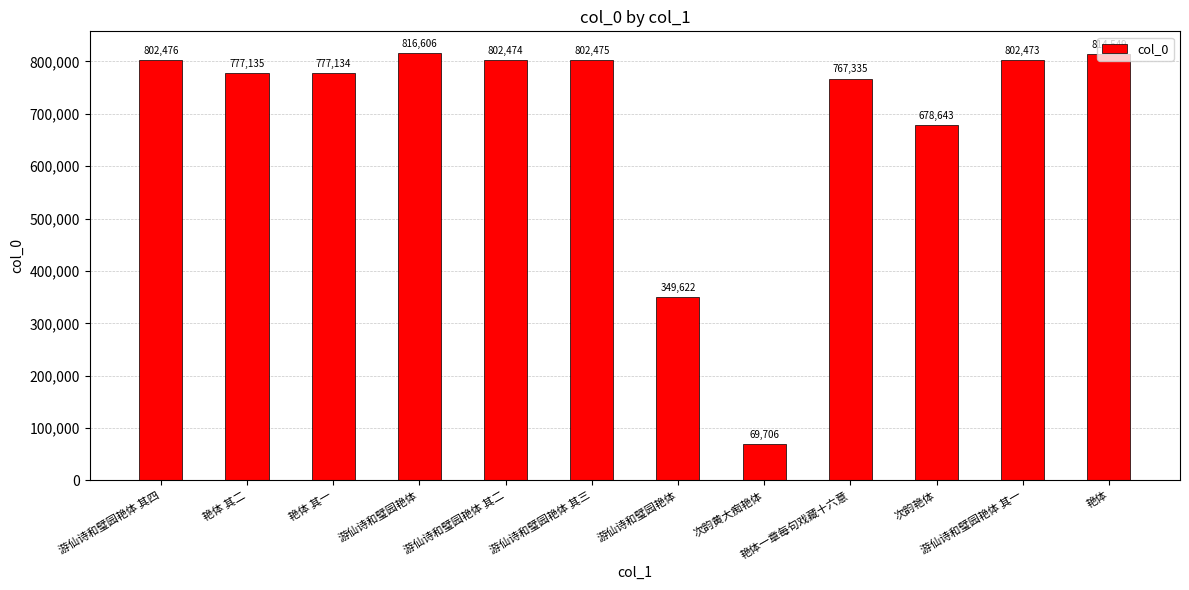

How many distinct data groups are displayed?

1